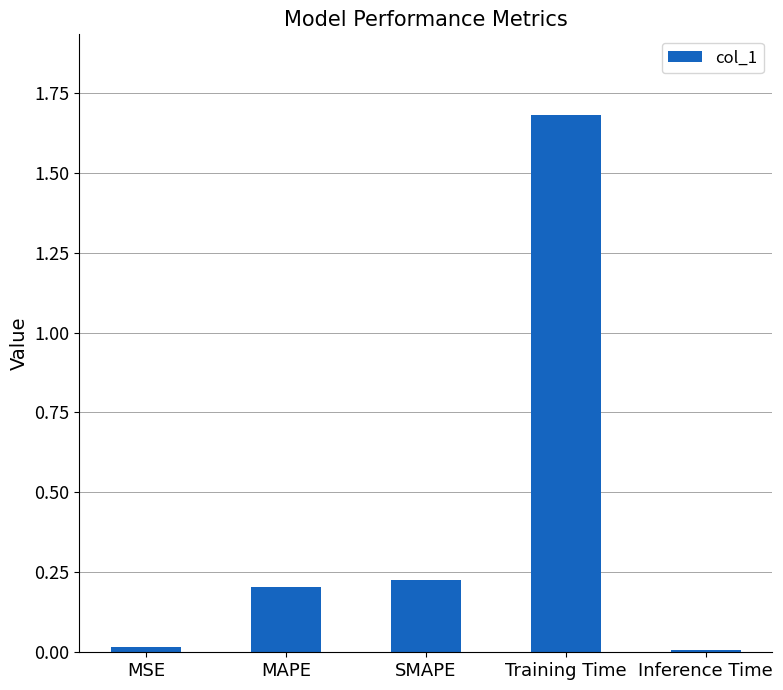

What is the difference between the values at Training Time and SMAPE?

1.5